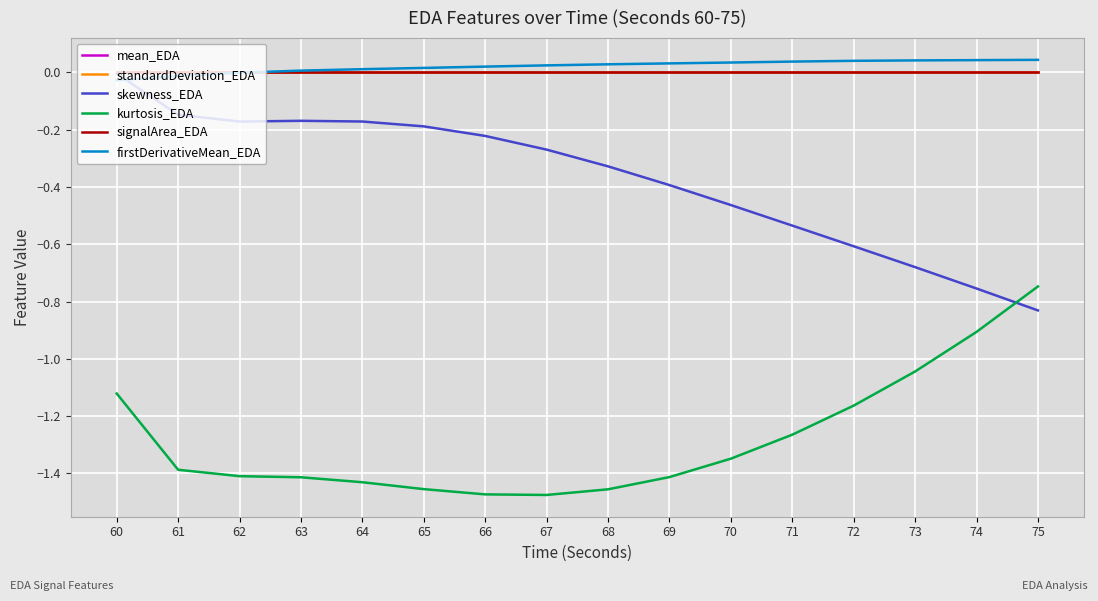

What is the total value across all series at 63?

-1.6